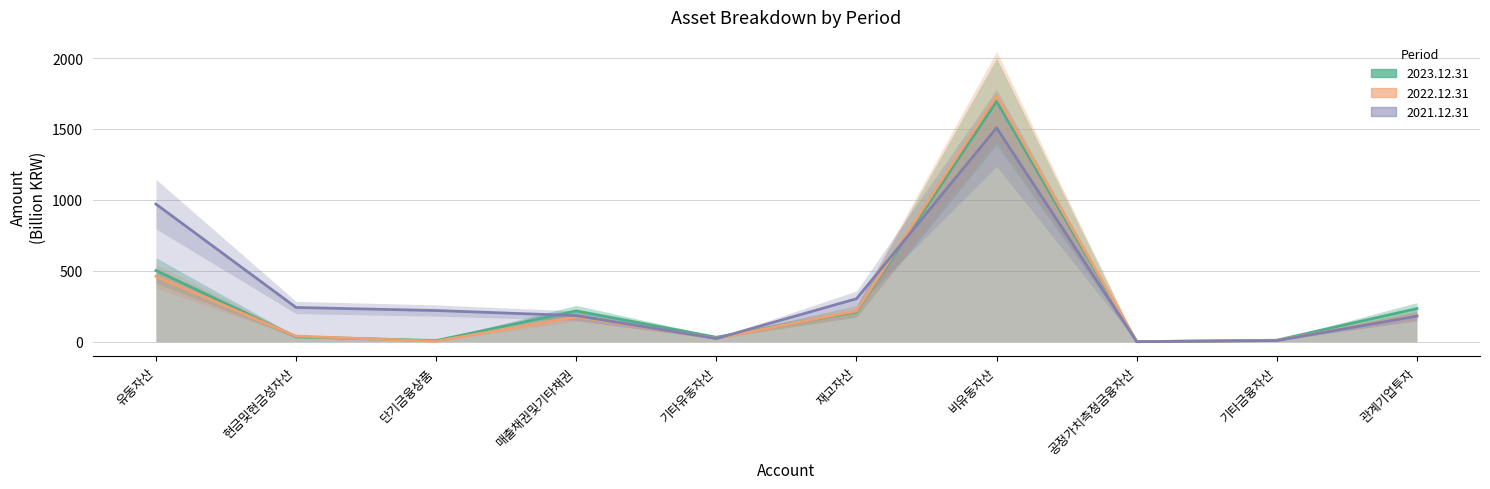

What is the difference between the 2022.12.31 values at 단기금융상품 and 관계기업투자?

181.5